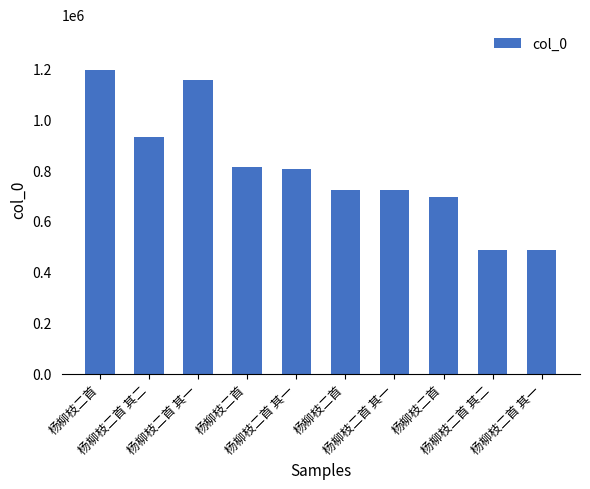

What is the value of the 2nd bar from the left?

929444